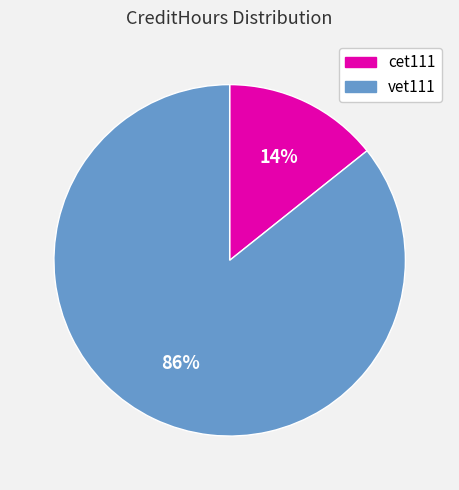

How many slices are in this pie chart?

2